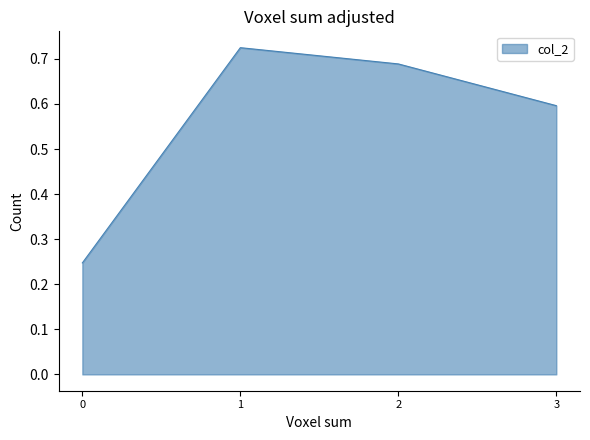

How many values are between 0 and 1?

4